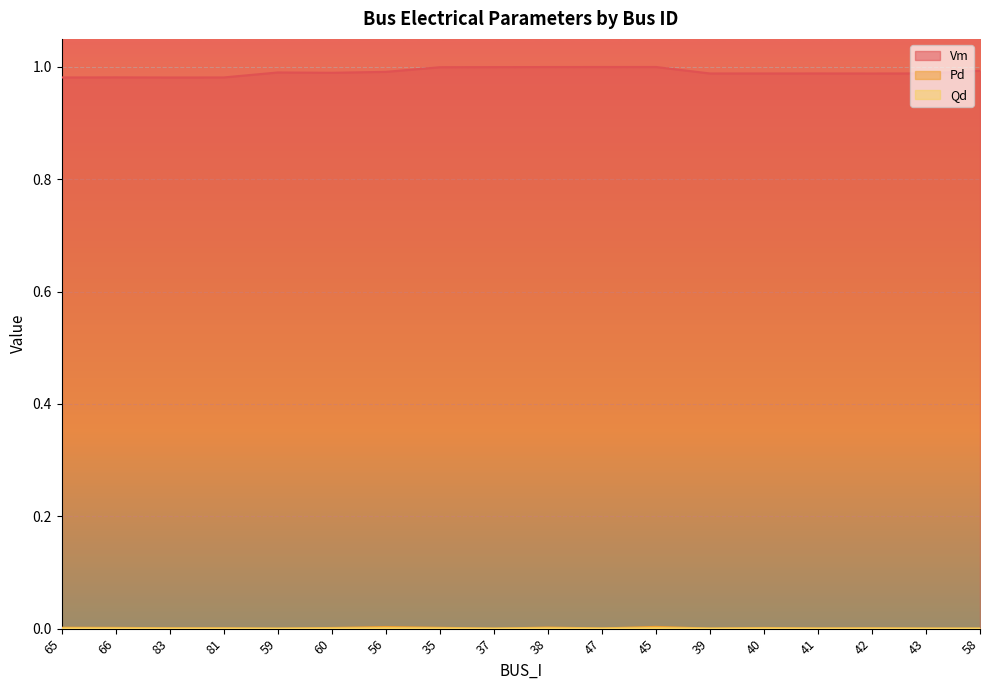

Where is the first local maximum for Qd?

56